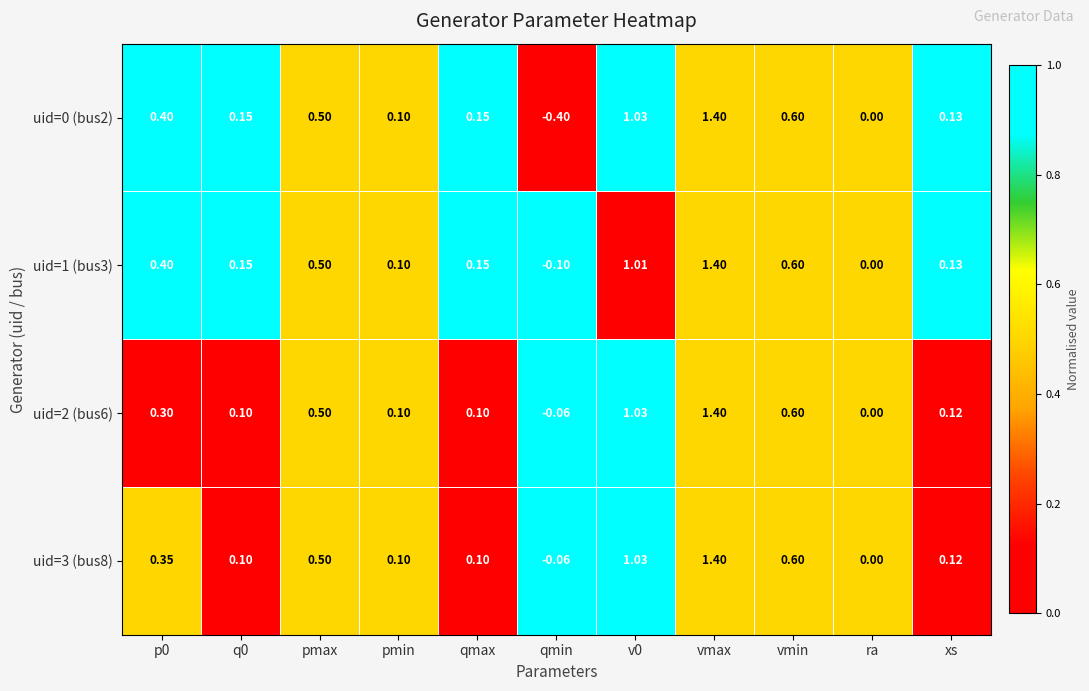

At which category is the sum across all series the highest?

vmax